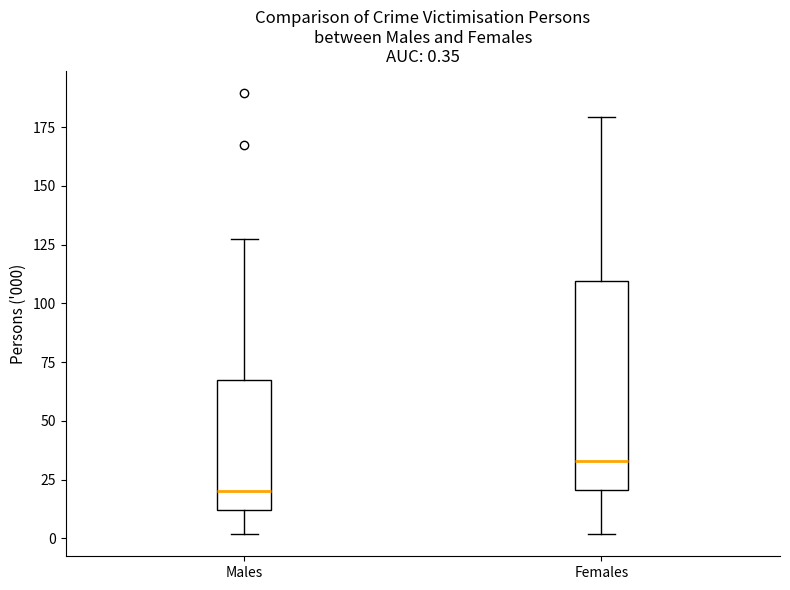

Which box has the lowest median line?

Males